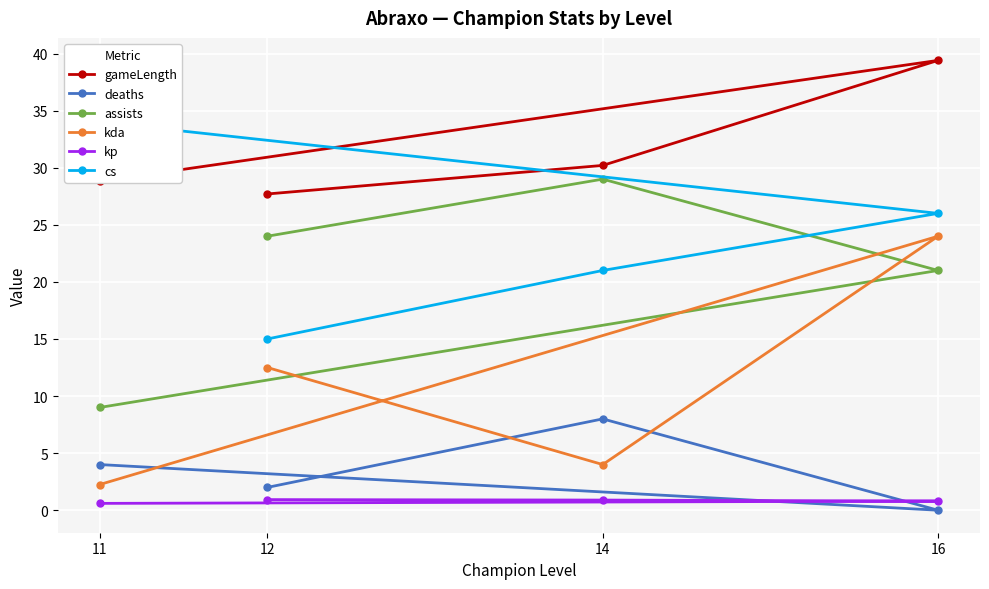

Which series has the largest total across all categories?

gameLength